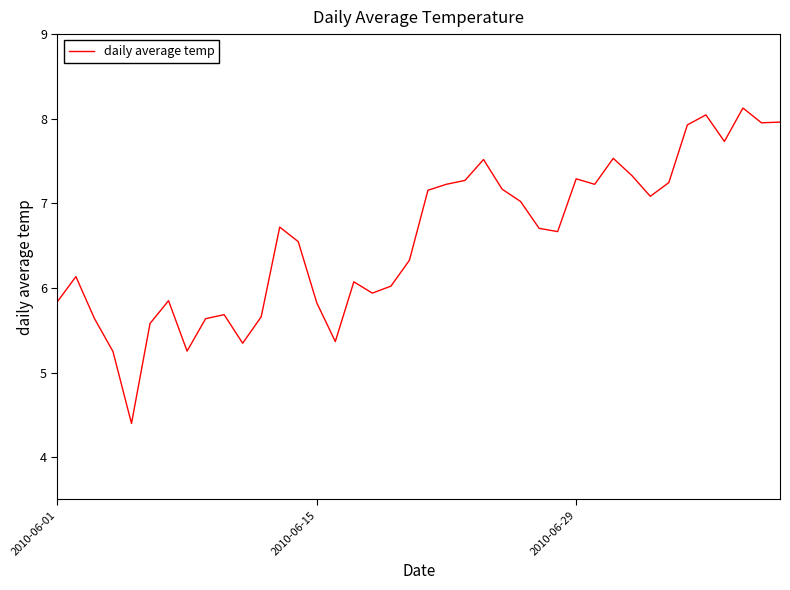

Does the chart have visible grid lines?

No